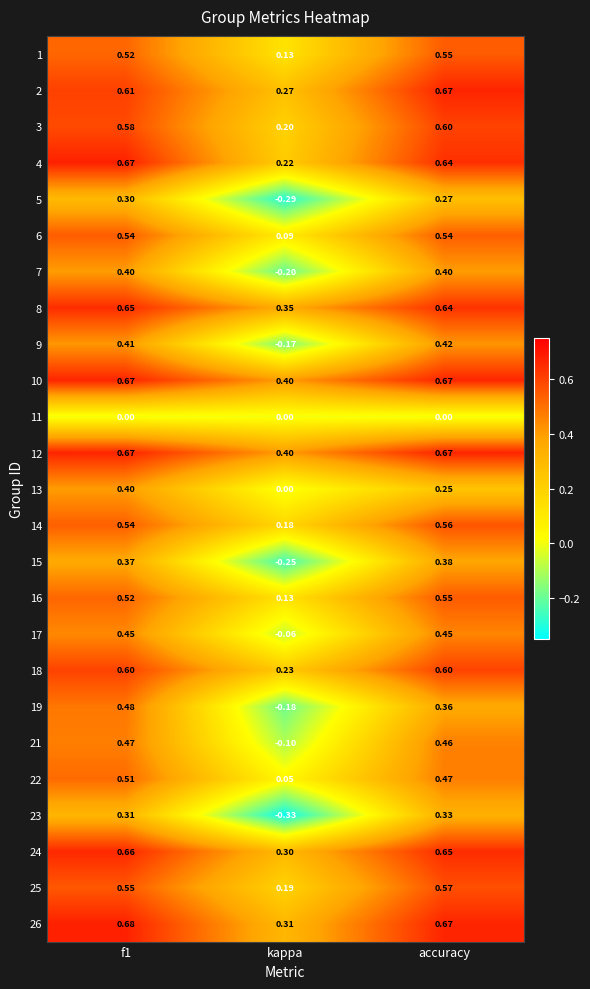

Which category has the highest value in the 16 series?

accuracy